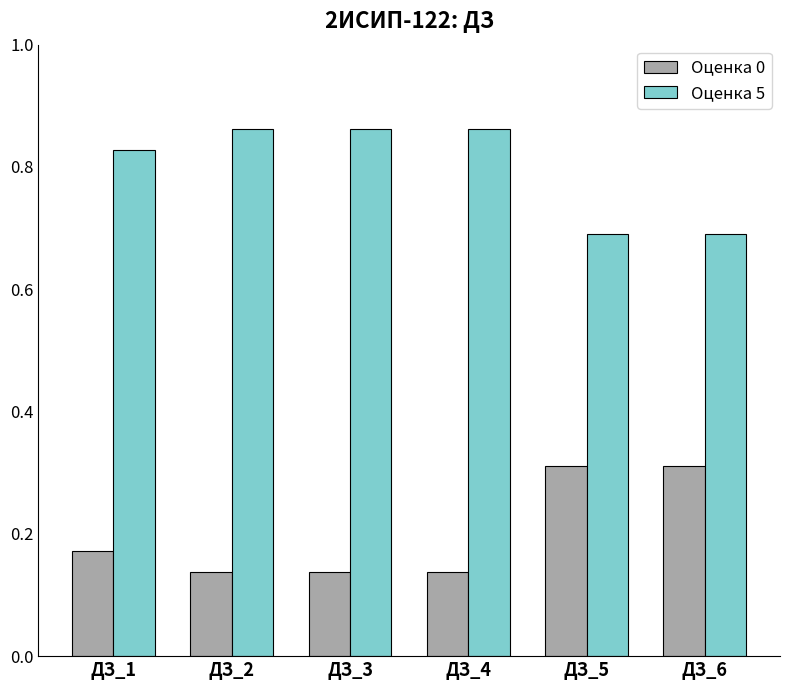

What are all the series names shown in the legend?

Оценка 0, Оценка 5